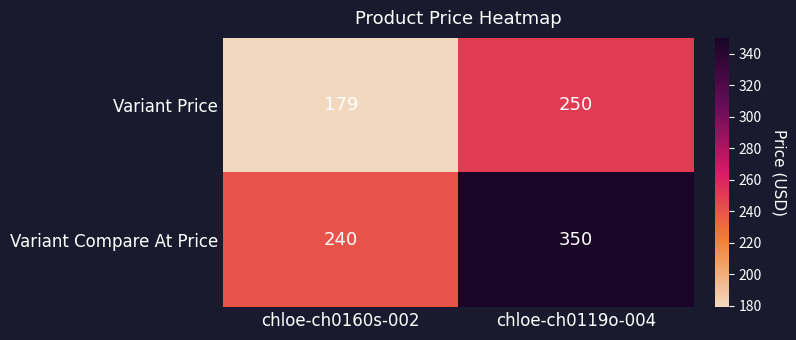

Reading left to right, extract all data points from this chart.

Variant Price: 179	250
Variant Compare At Price: 240	350